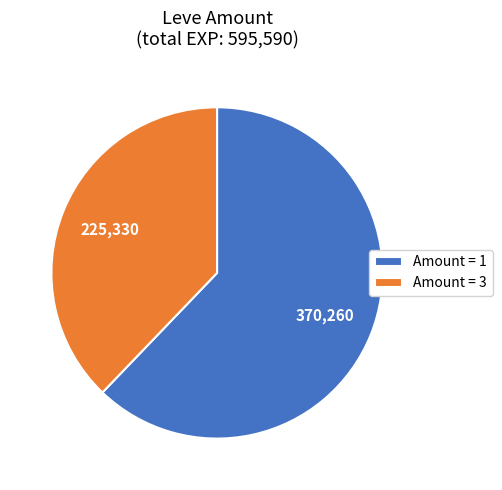

Rank the categories by value from lowest to highest.

Amount = 3, Amount = 1